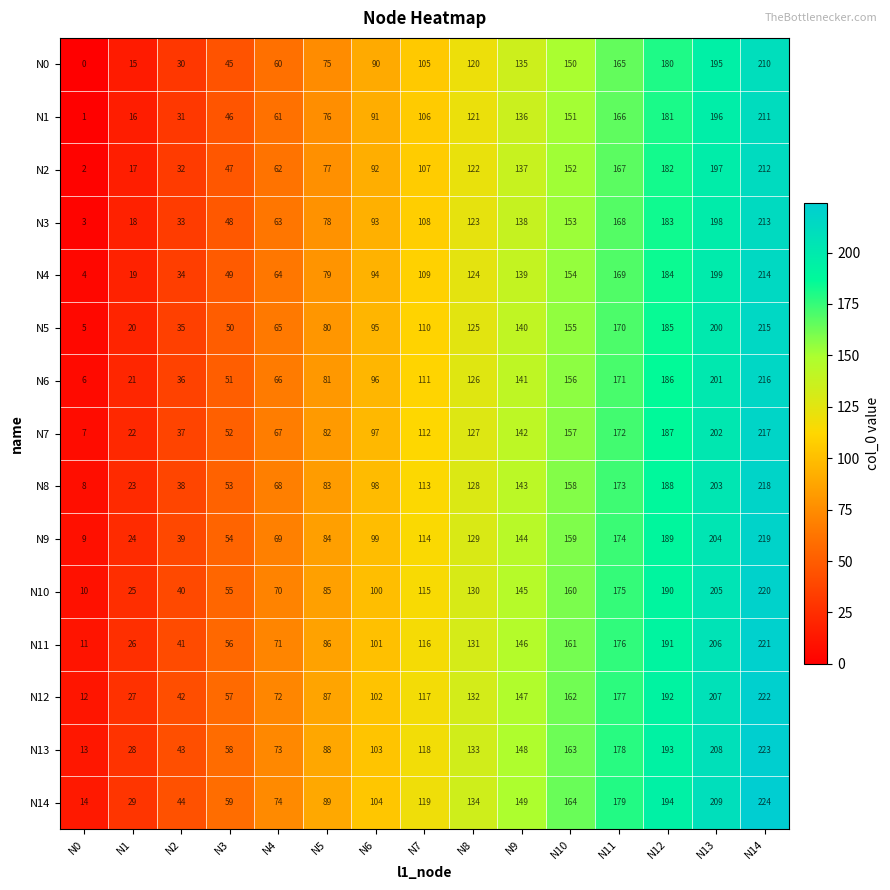

List the series in order of their peak value, lowest first.

N0, N1, N2, N3, N4, N5, N6, N7, N8, N9, N10, N11, N12, N13, N14